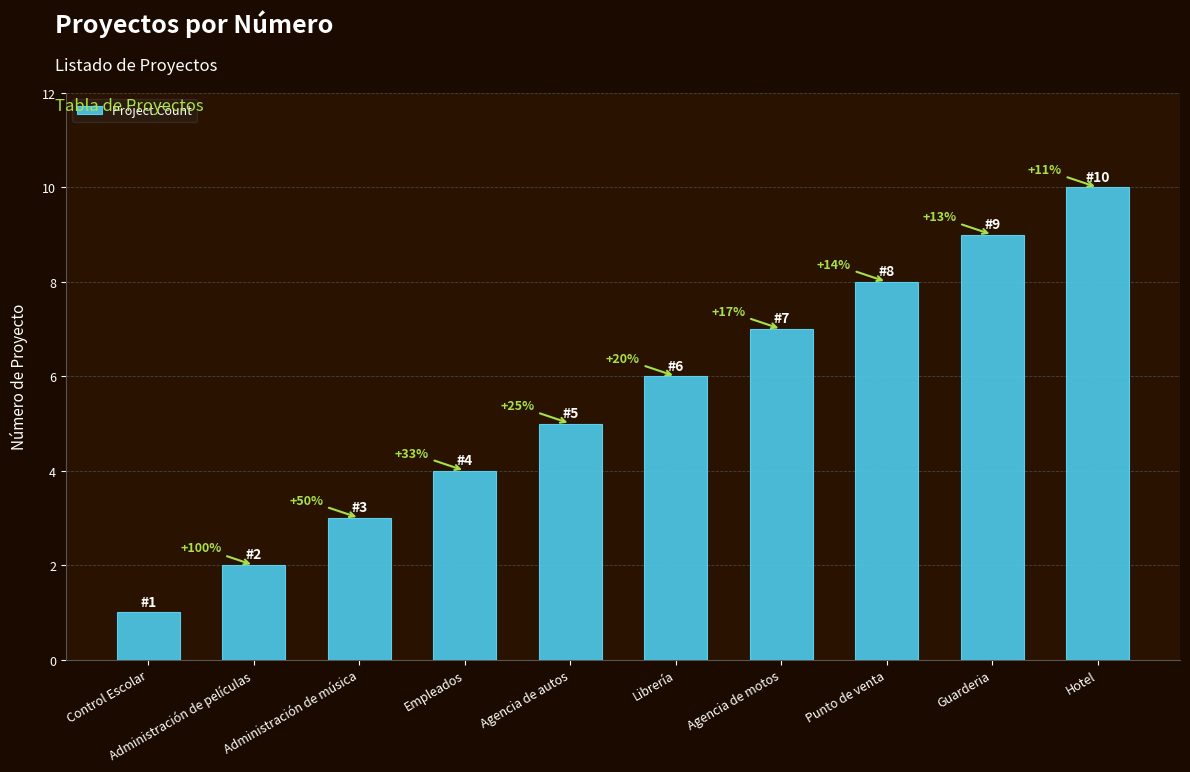

Are the bars horizontal?

No